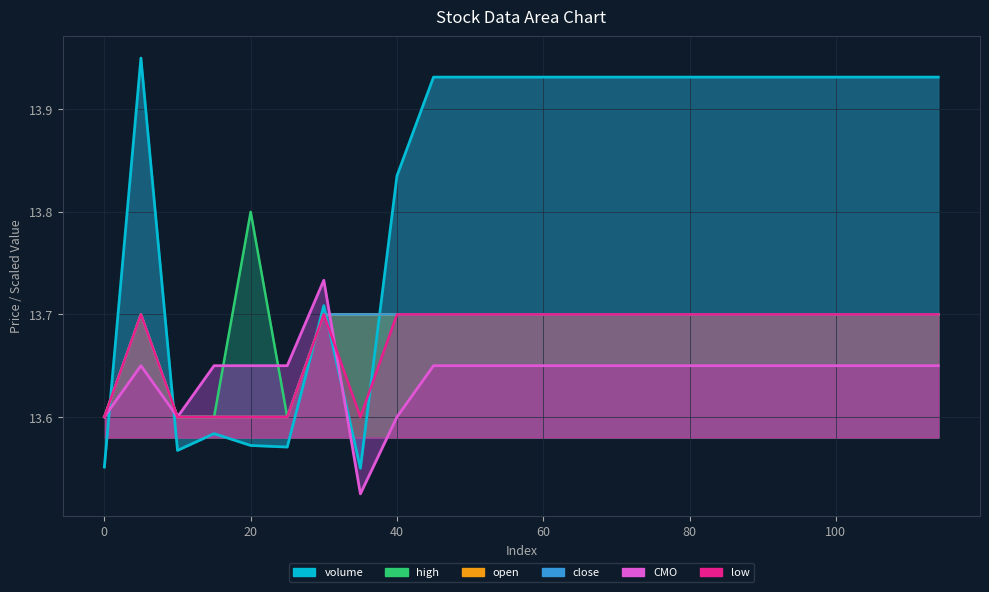

Reading left to right, what are all the values shown in this chart?

volume: 13.6	14.0	13.6	13.6	13.6	13.6	13.7	13.6	13.8	13.9	13.9	13.9	13.9	13.9	13.9	13.9	13.9	13.9	13.9	13.9	13.9	13.9	13.9	13.9
close: 13.6	13.7	13.6	13.6	13.6	13.6	13.7	13.7	13.7	13.7	13.7	13.7	13.7	13.7	13.7	13.7	13.7	13.7	13.7	13.7	13.7	13.7	13.7	13.7
high: 13.6	13.7	13.6	13.6	13.8	13.6	13.7	13.7	13.7	13.7	13.7	13.7	13.7	13.7	13.7	13.7	13.7	13.7	13.7	13.7	13.7	13.7	13.7	13.7
open: 13.6	13.7	13.6	13.6	13.6	13.6	13.7	13.7	13.7	13.7	13.7	13.7	13.7	13.7	13.7	13.7	13.7	13.7	13.7	13.7	13.7	13.7	13.7	13.7
low: 13.6	13.7	13.6	13.6	13.6	13.6	13.7	13.6	13.7	13.7	13.7	13.7	13.7	13.7	13.7	13.7	13.7	13.7	13.7	13.7	13.7	13.7	13.7	13.7
CMO: 13.6	13.7	13.6	13.7	13.7	13.7	13.7	13.5	13.6	13.7	13.7	13.7	13.7	13.7	13.7	13.7	13.7	13.7	13.7	13.7	13.7	13.7	13.7	13.7